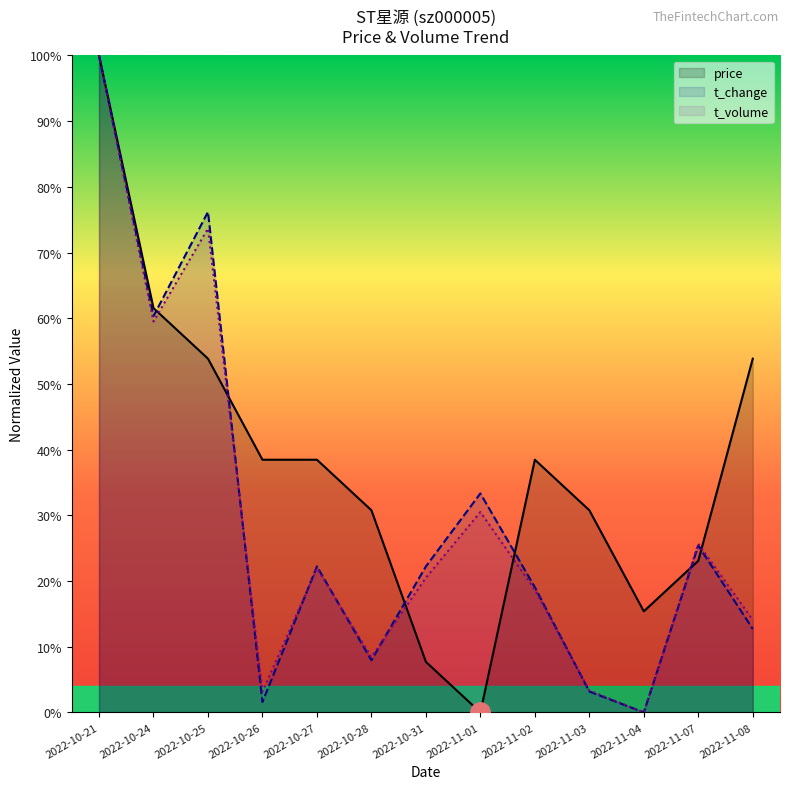

Which category has the highest value across all series?

2022-10-21